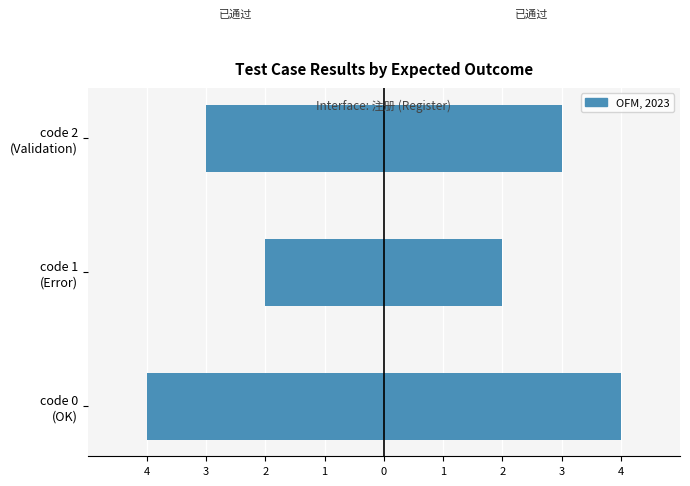

The 已通过 (左) series shows -3 at code 1 (Error). True or false?

False